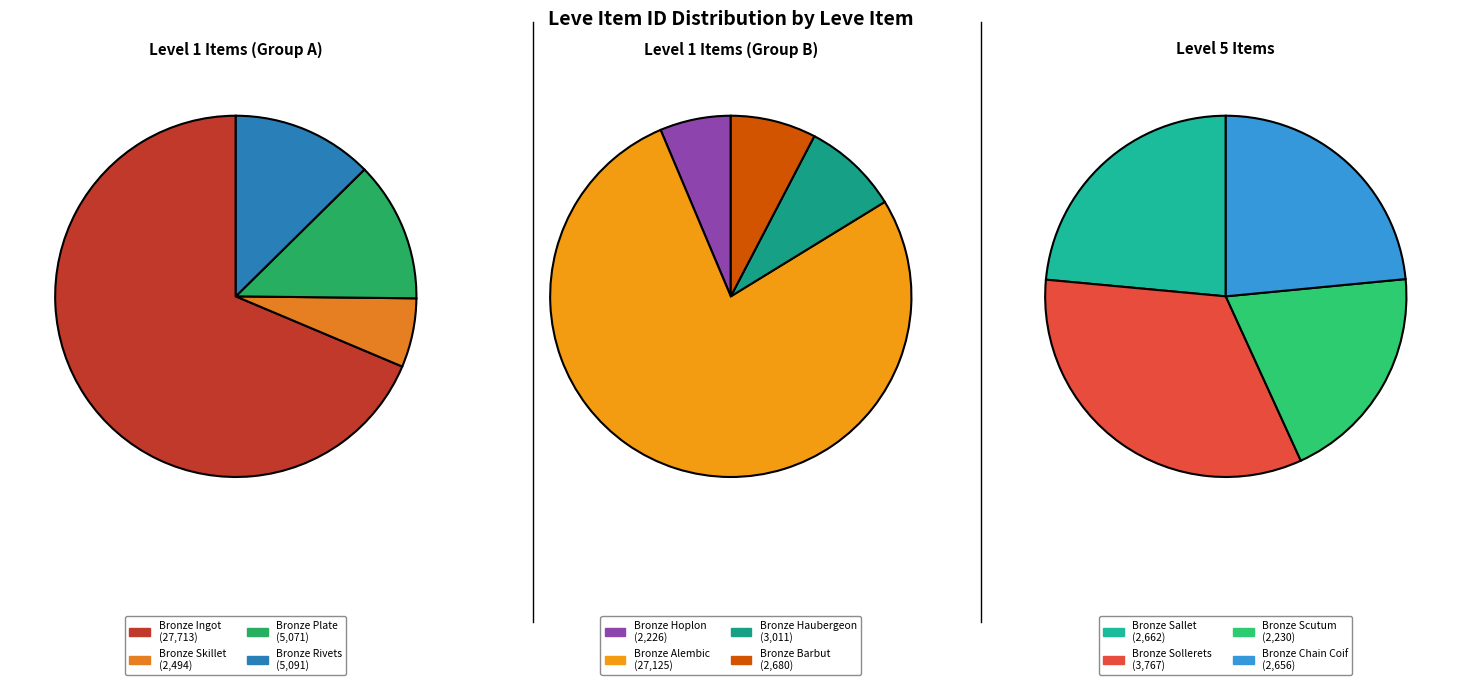

How many segments does this pie chart have?

12